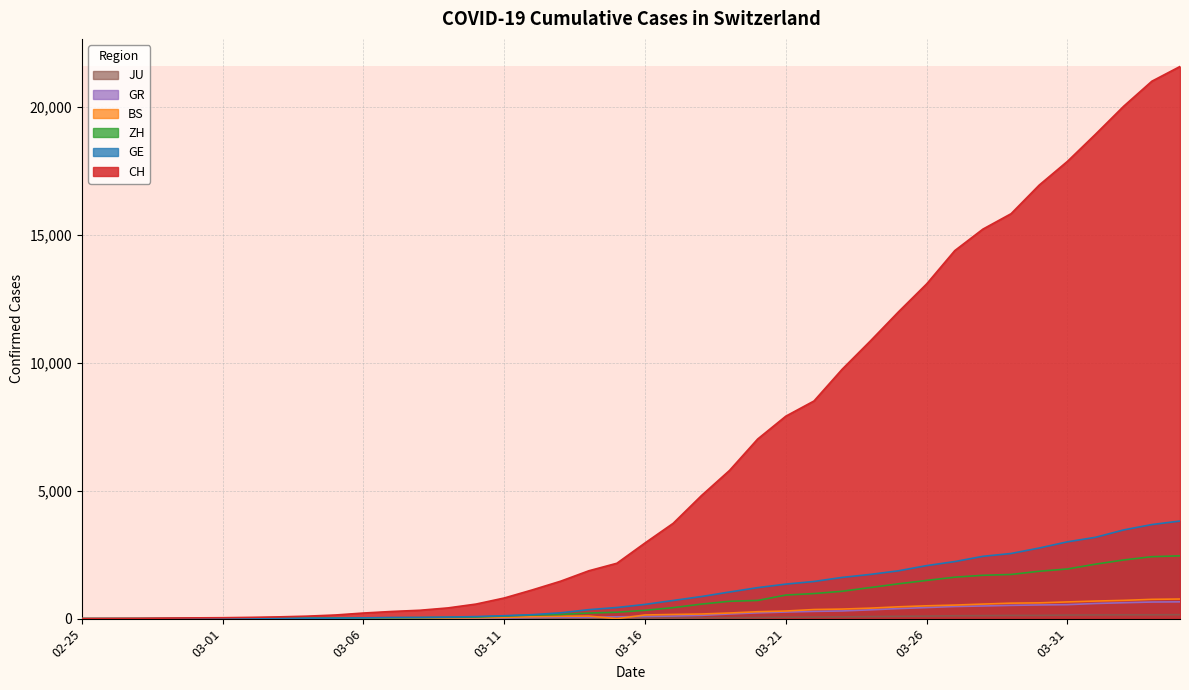

How many lines are shown in the chart?

6